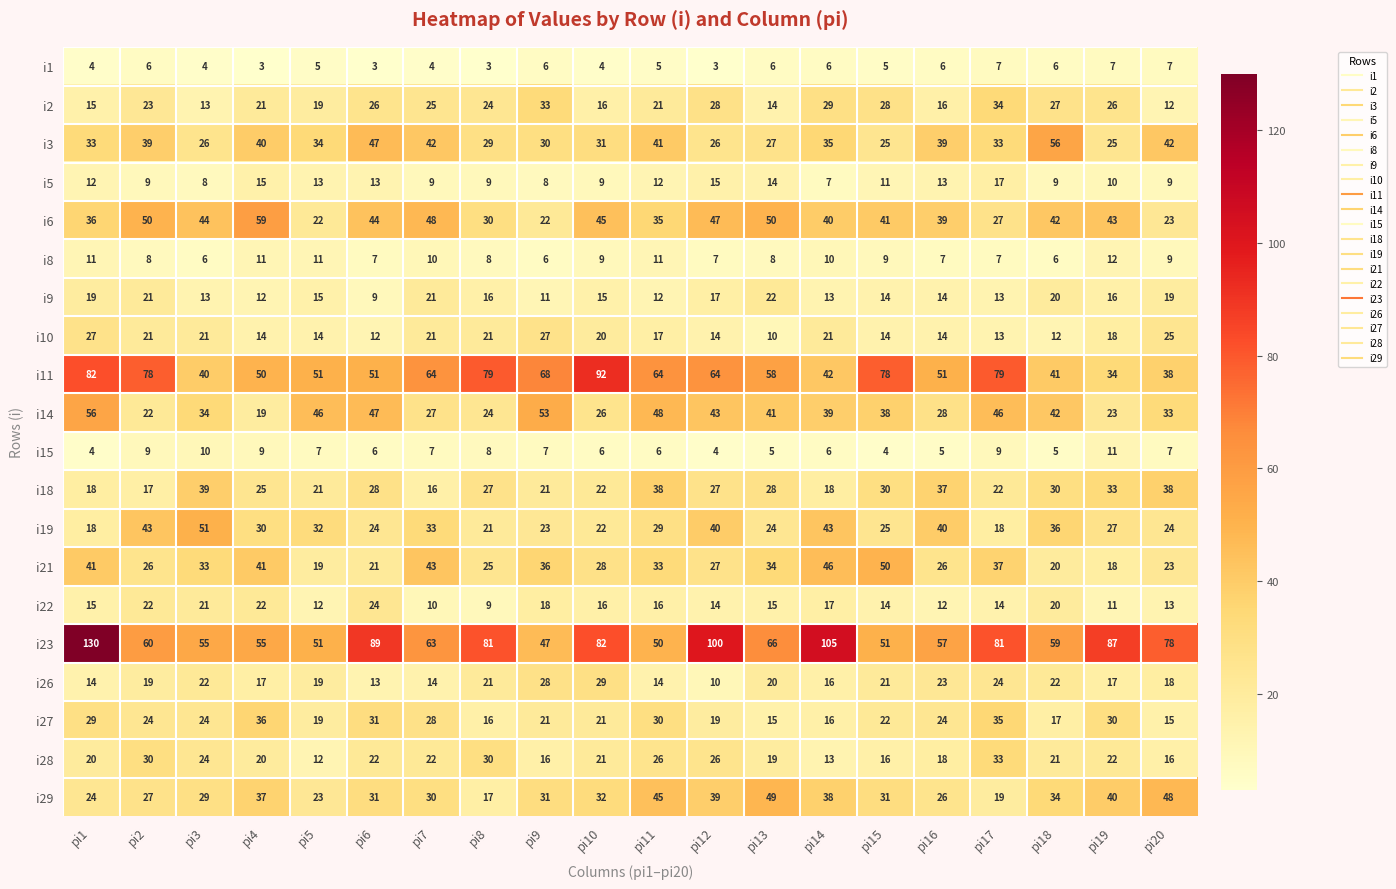

What is the spread (max minus min) of values at pi5?

46